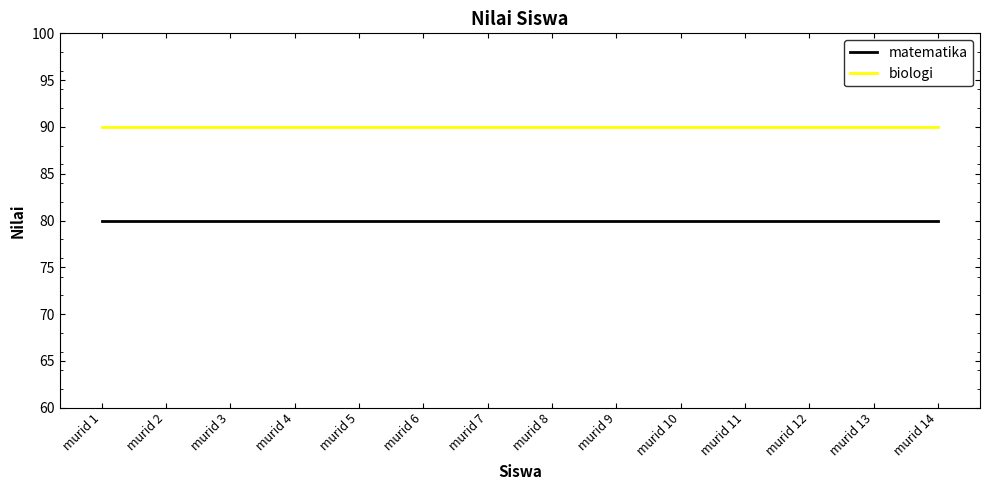

True or false: biologi and matematika intersect in this chart.

False